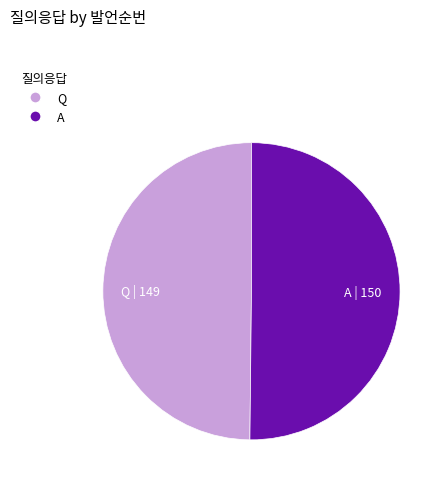

True or false: Q accounts for 58% of the total.

False